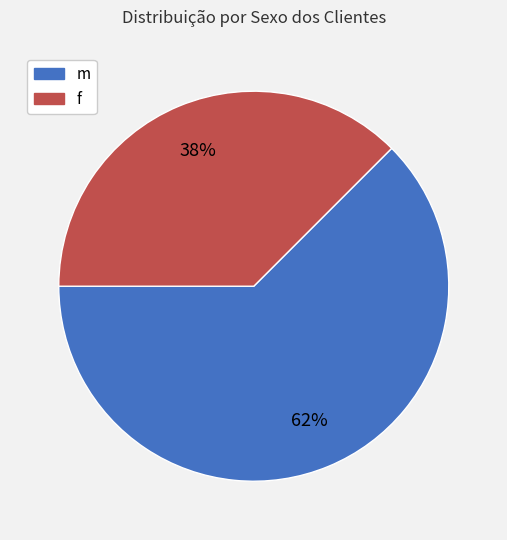

True or false: m accounts for 56% of the total.

False